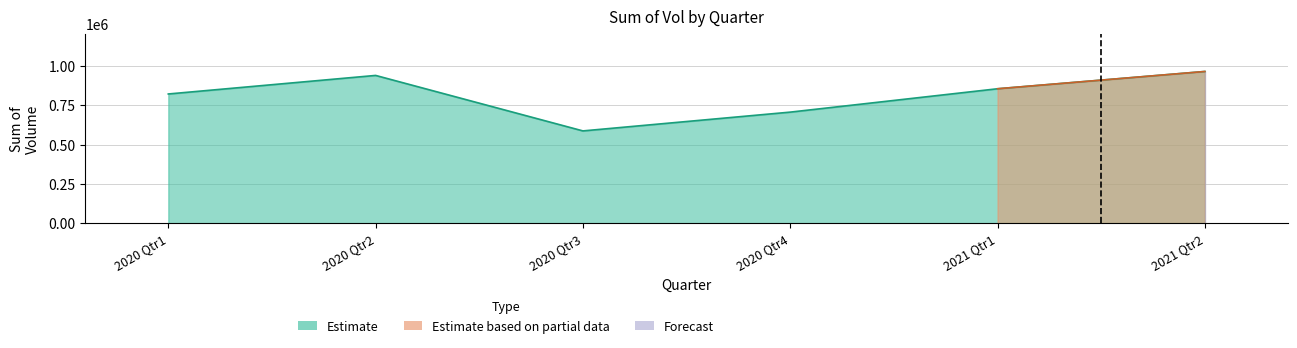

How many lines are shown in the chart?

3